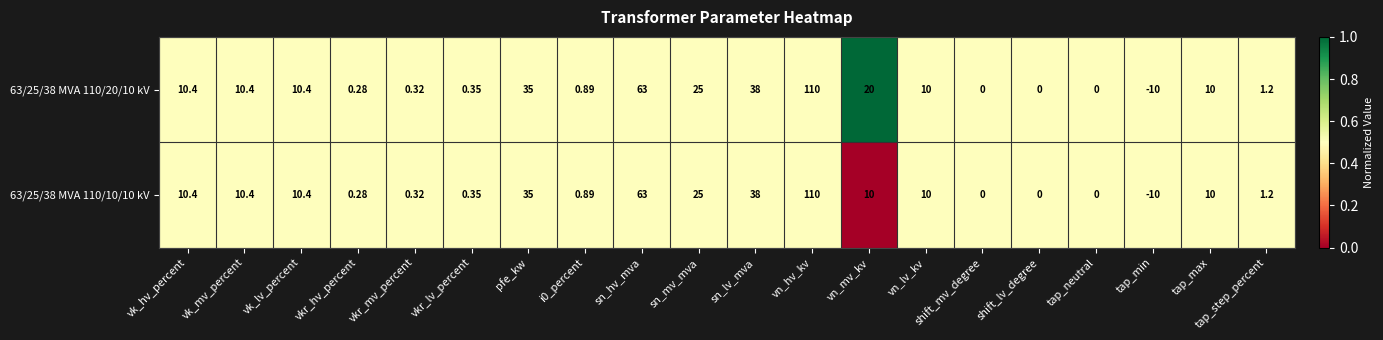

Is the value of 63/25/38 MVA 110/20/10 kV at i0_percent greater than the value of 63/25/38 MVA 110/10/10 kV at vk_mv_percent?

No